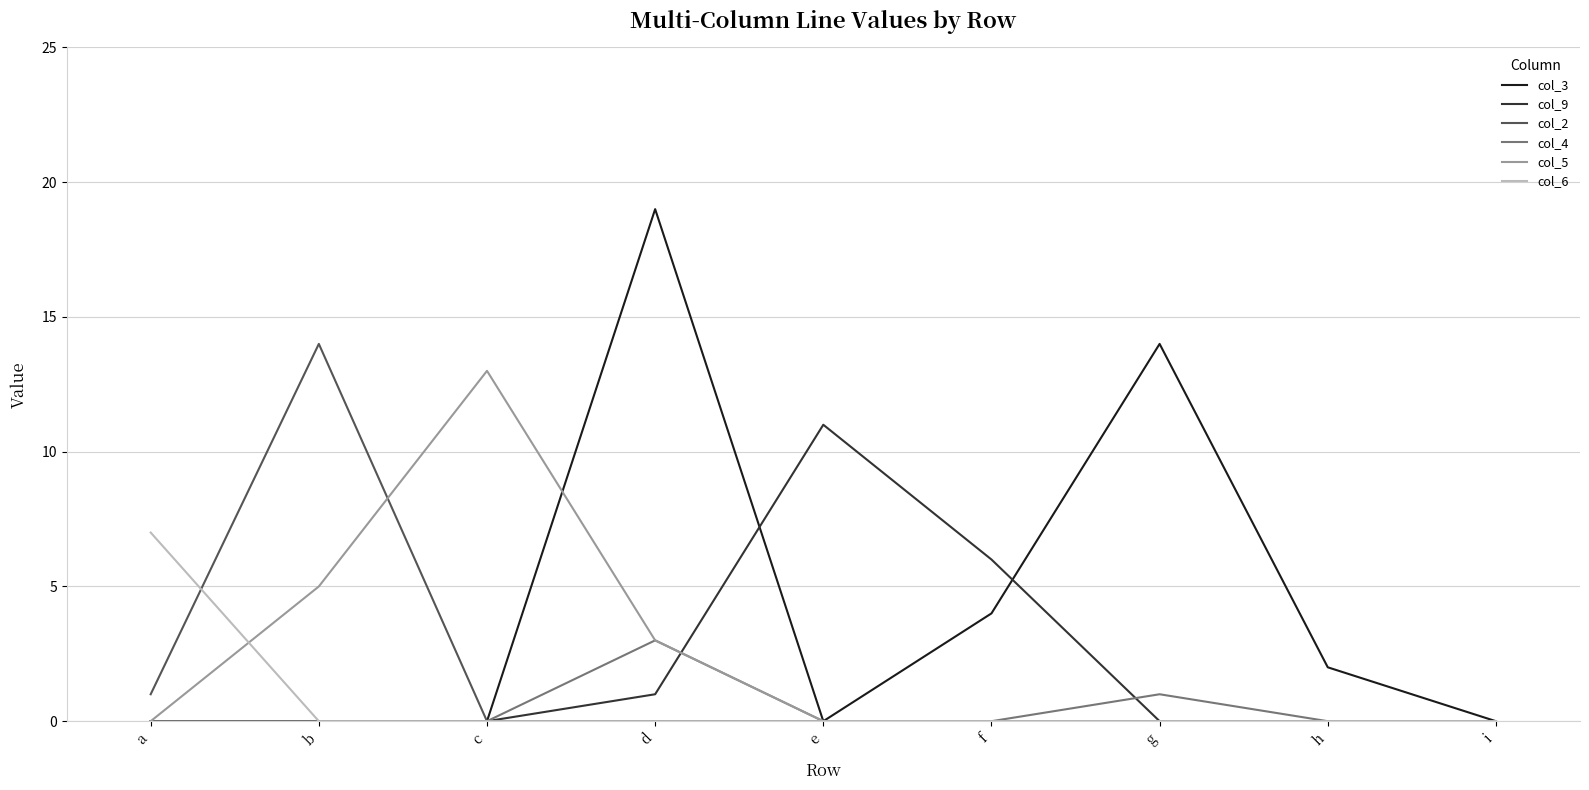

Reading left to right, list all the values displayed in this chart.

col_3: 0	0	0	19	0	4	14	2	0
col_9: 0	0	0	1	11	6	0	0	0
col_2: 1	14	0	0	0	0	0	0	0
col_4: 0	0	0	3	0	0	1	0	0
col_5: 0	5	13	3	0	0	0	0	0
col_6: 7	0	0	0	0	0	0	0	0